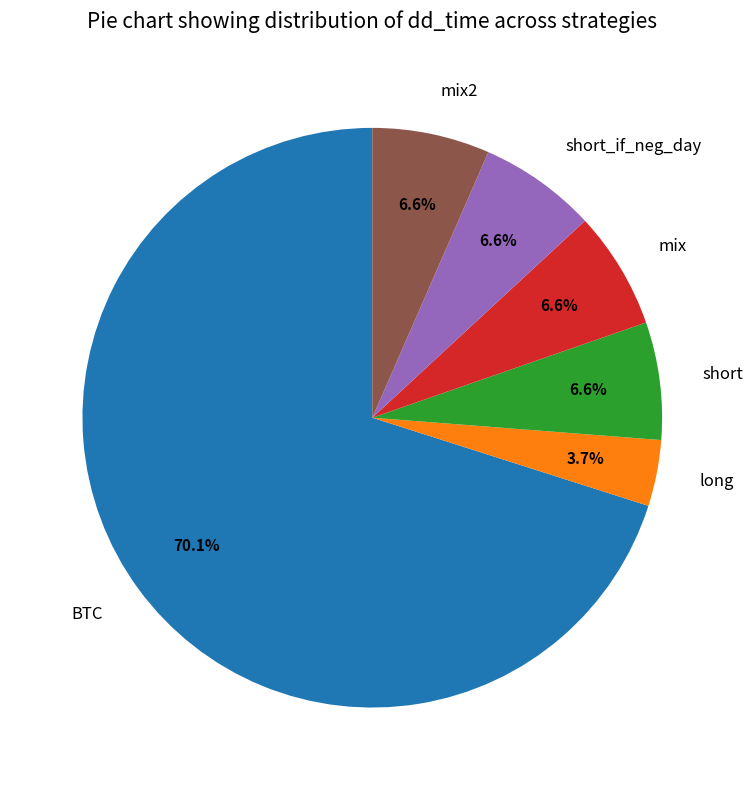

Does BTC account for over 50% of the chart?

Yes